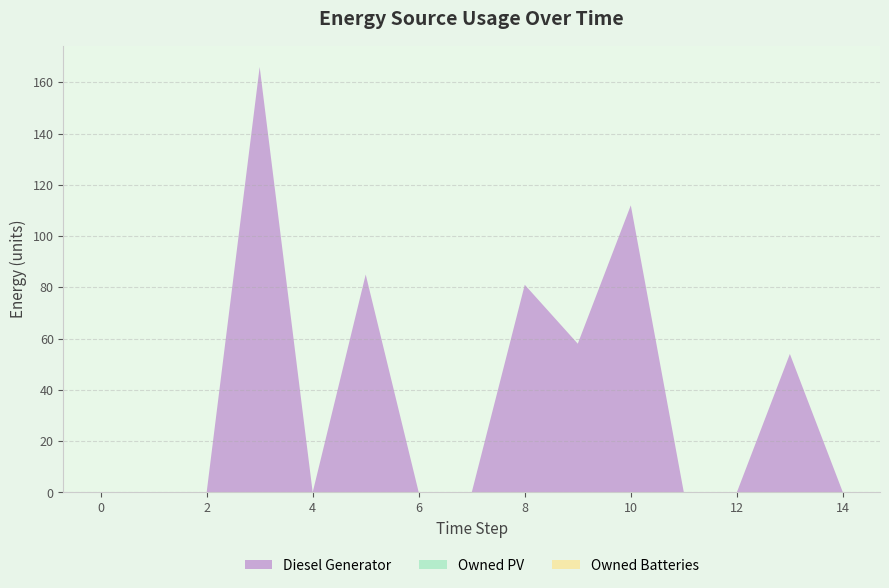

List the labels in order of Owned Batteries value, largest first.

0, 1, 2, 3, 4, 5, 6, 7, 8, 9, 10, 11, 12, 13, 14